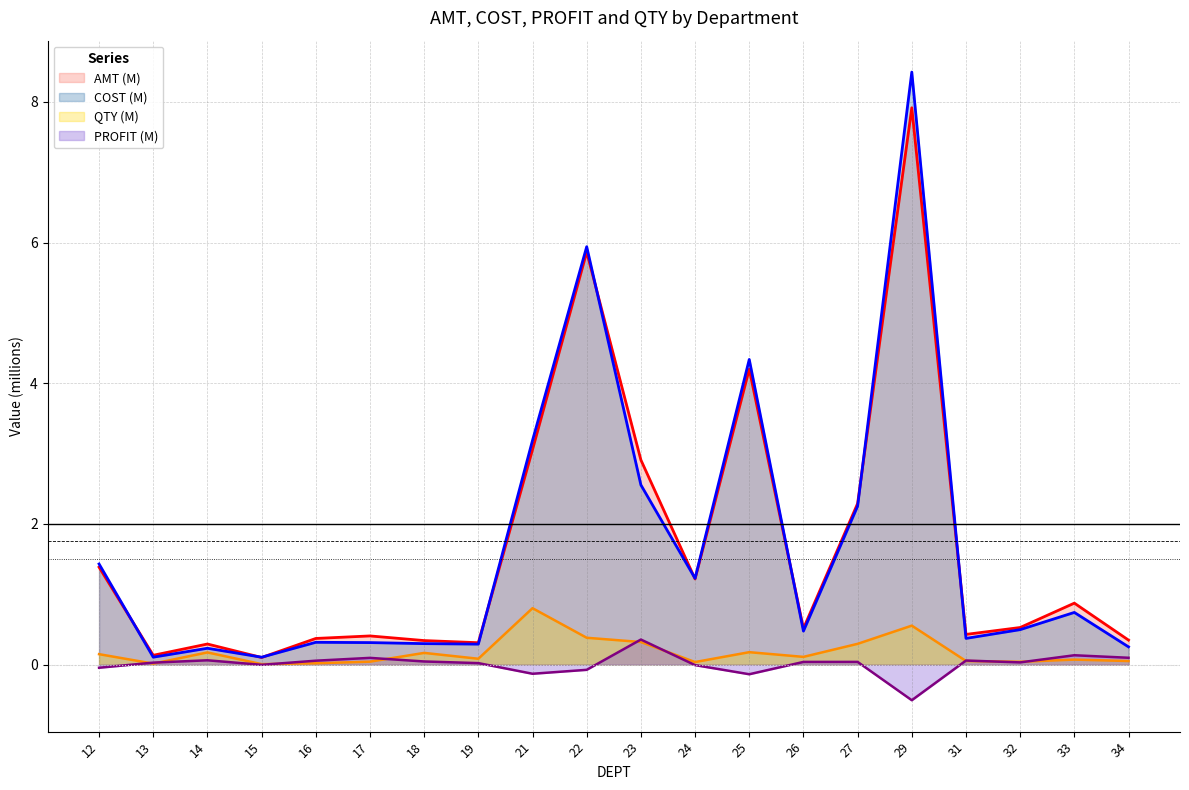

Which label corresponds to the largest value in the chart?

29